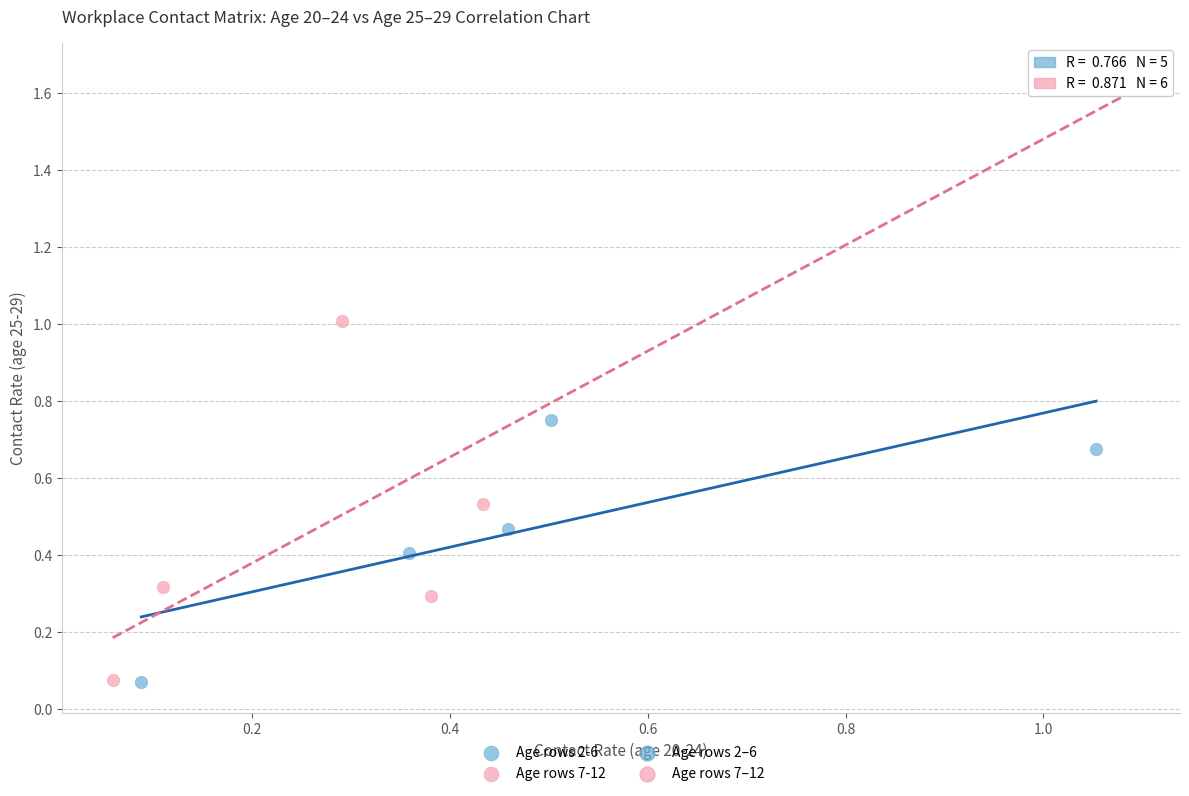

Which series contains the highest Y value?

Age rows 7-12